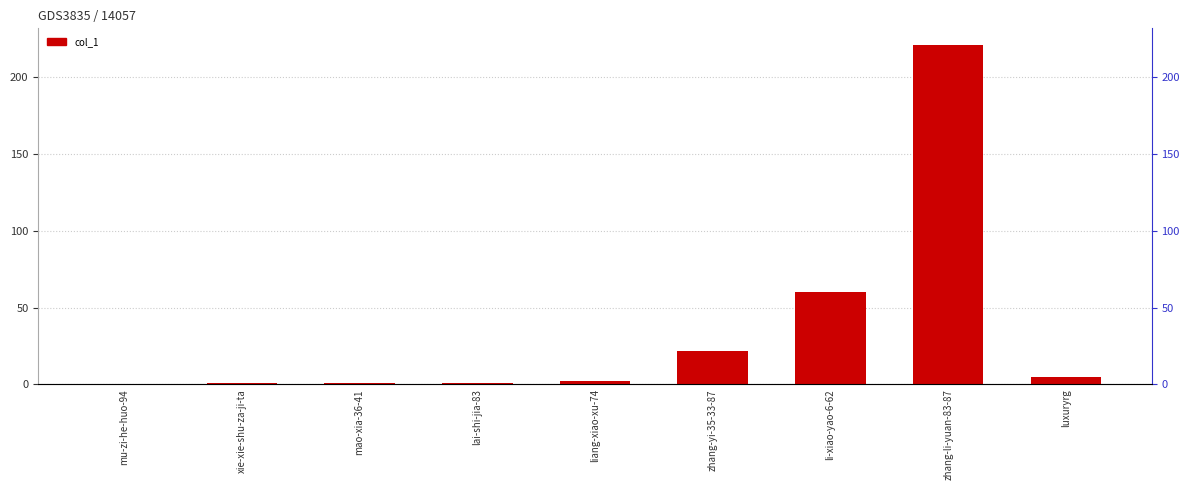

What is the ratio of the value at mao-xia-36-41 to the value at xie-xie-shu-za-ji-ta?

1.0